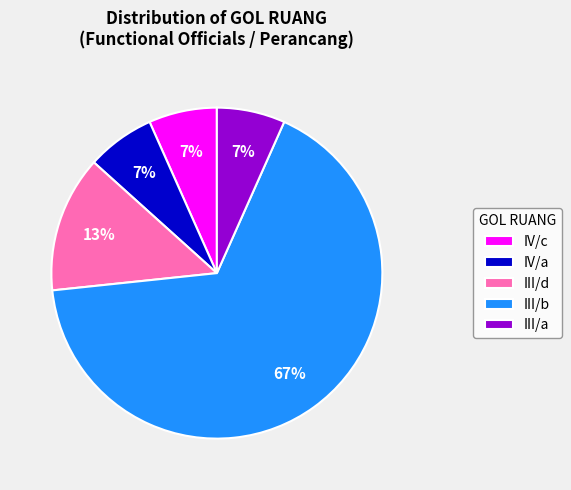

Between III/d and III/b, which is larger?

III/b